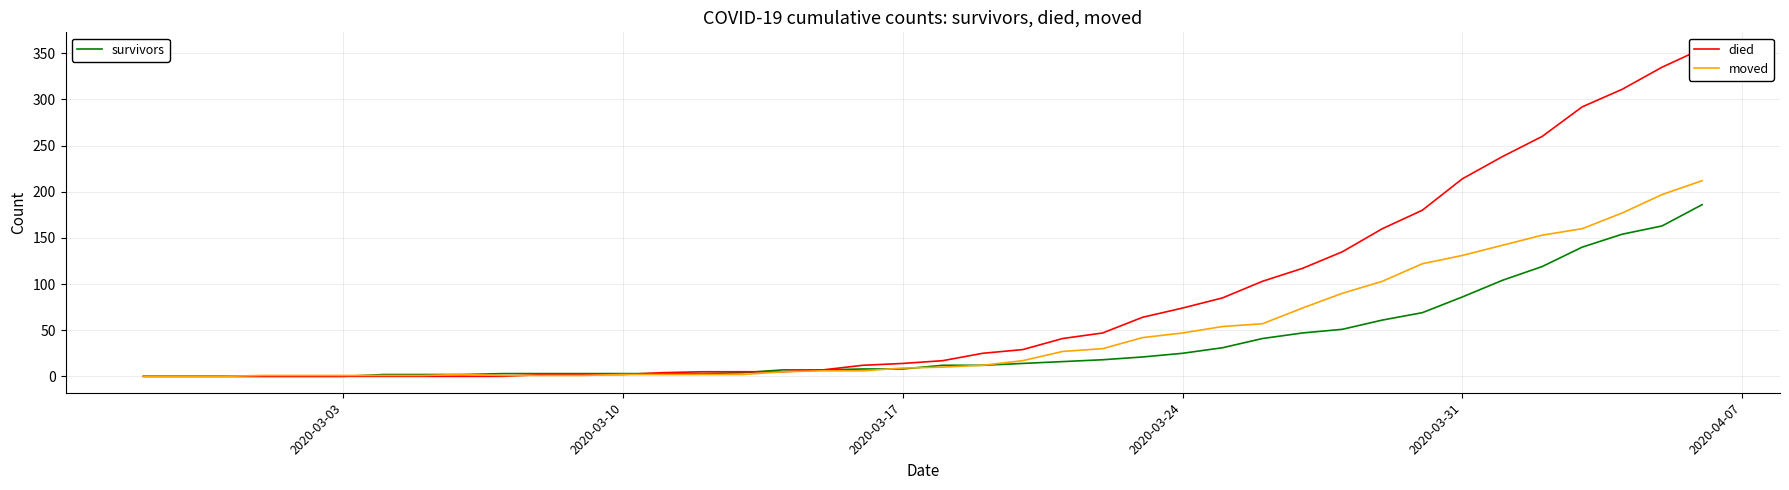

Does the chart have visible grid lines?

Yes